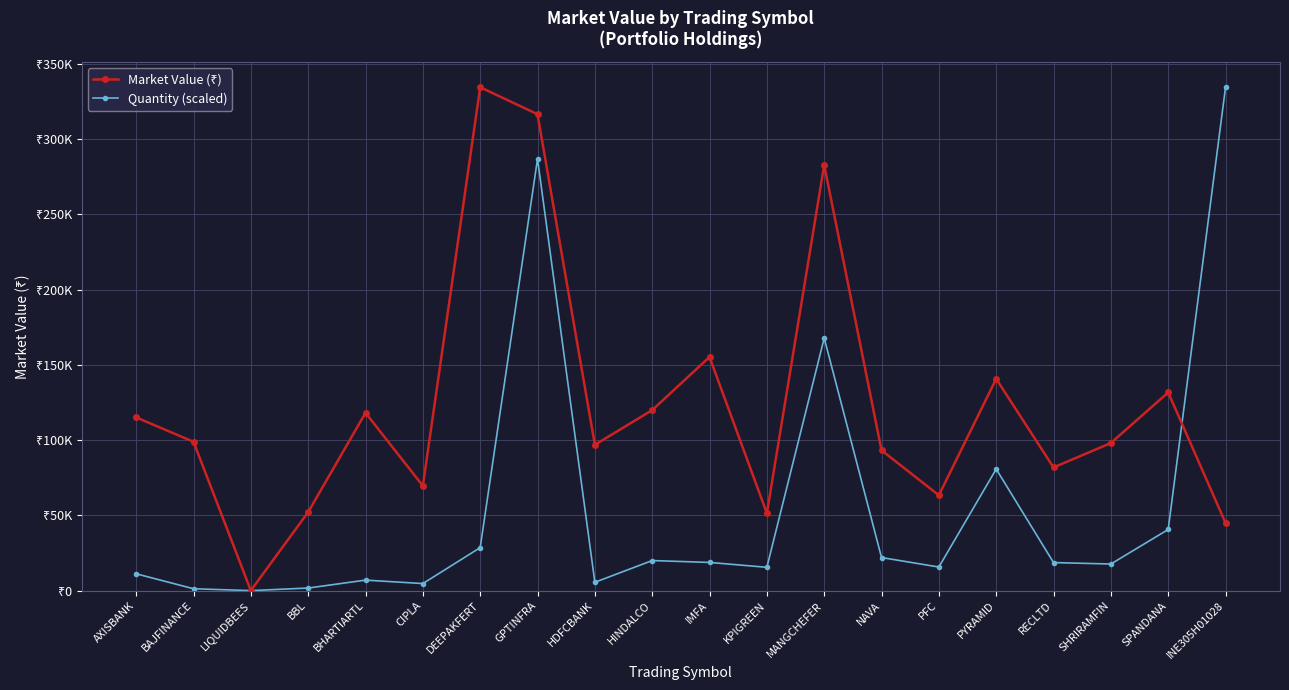

What is the minimum value for Quantity (scaled)?

2.9